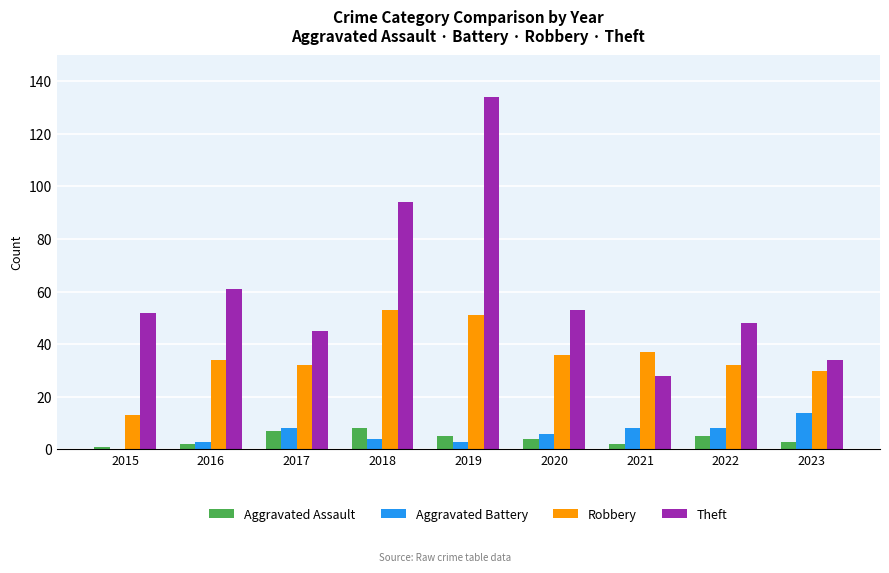

Is it true that Aggravated Battery equals 8 at 2021?

True